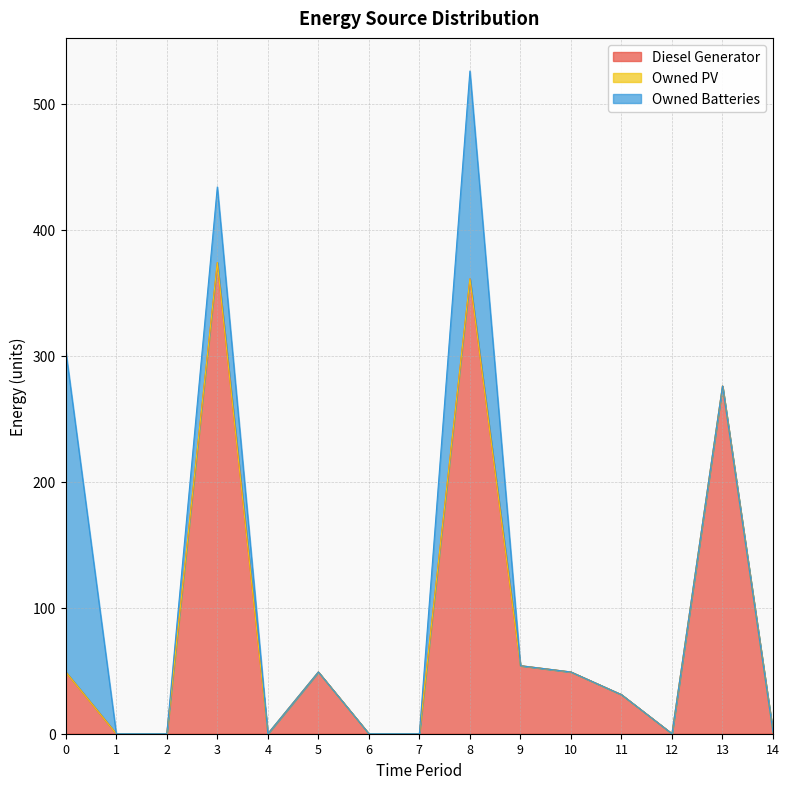

What is the spread (max minus min) of values at 9?

54